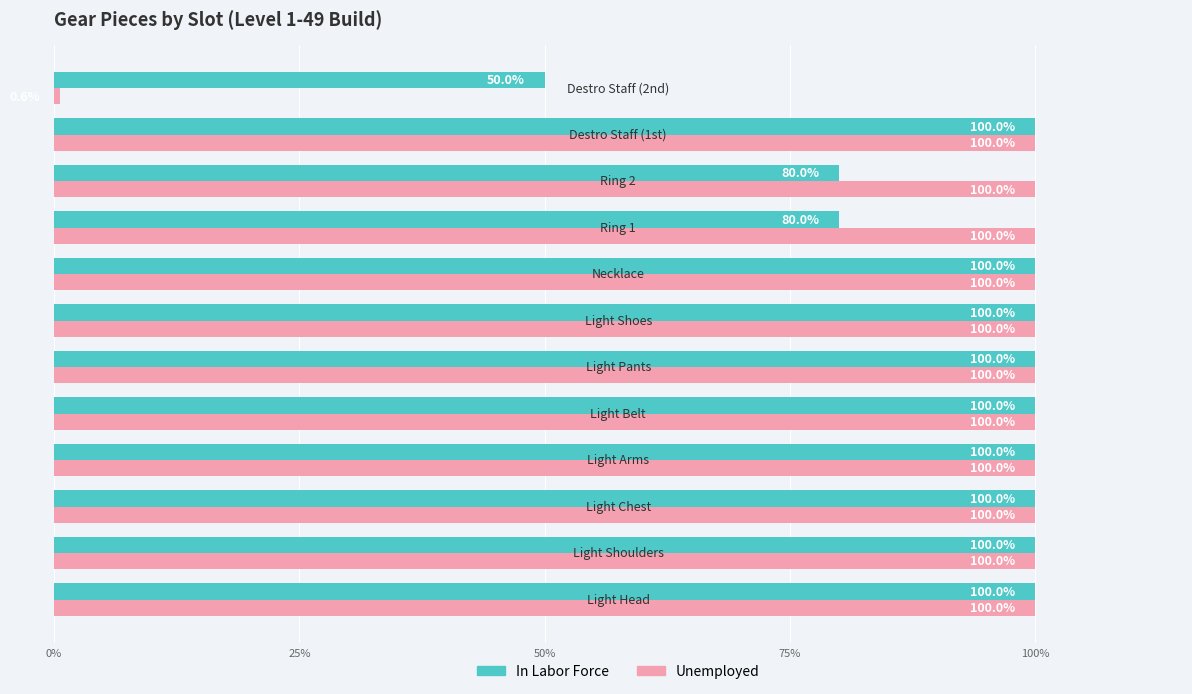

What are all the series names shown in the legend?

In Labor Force, Unemployed